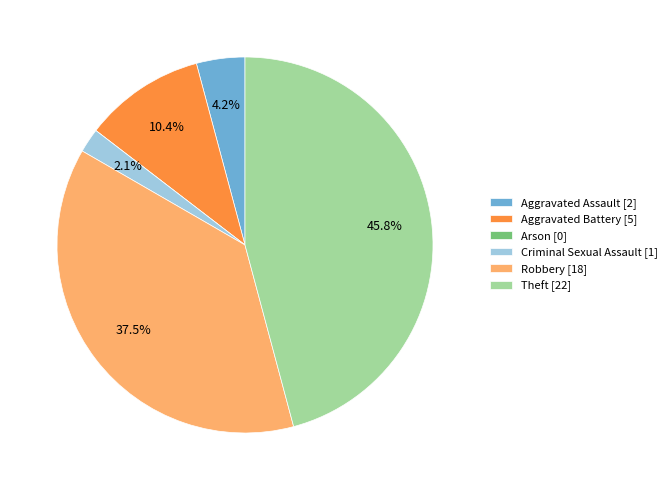

To the nearest percent, what is the combined percentage of Aggravated Assault and Theft?

50%